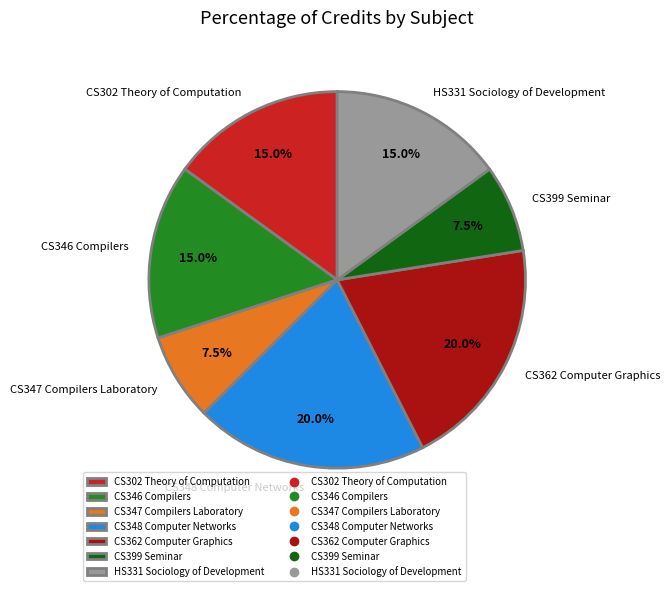

What is the total percentage of CS346 Compilers and CS399 Seminar?

22.5%